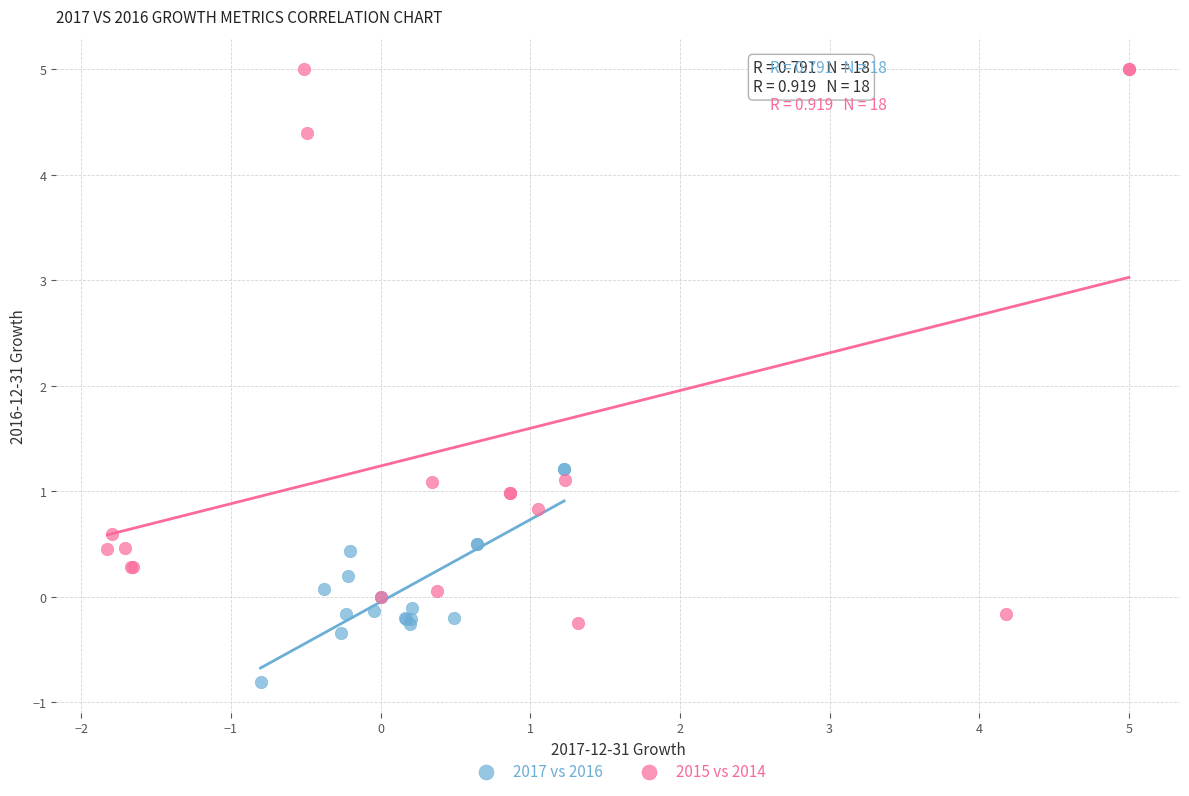

Which series reaches the maximum Y coordinate?

2015 vs 2014